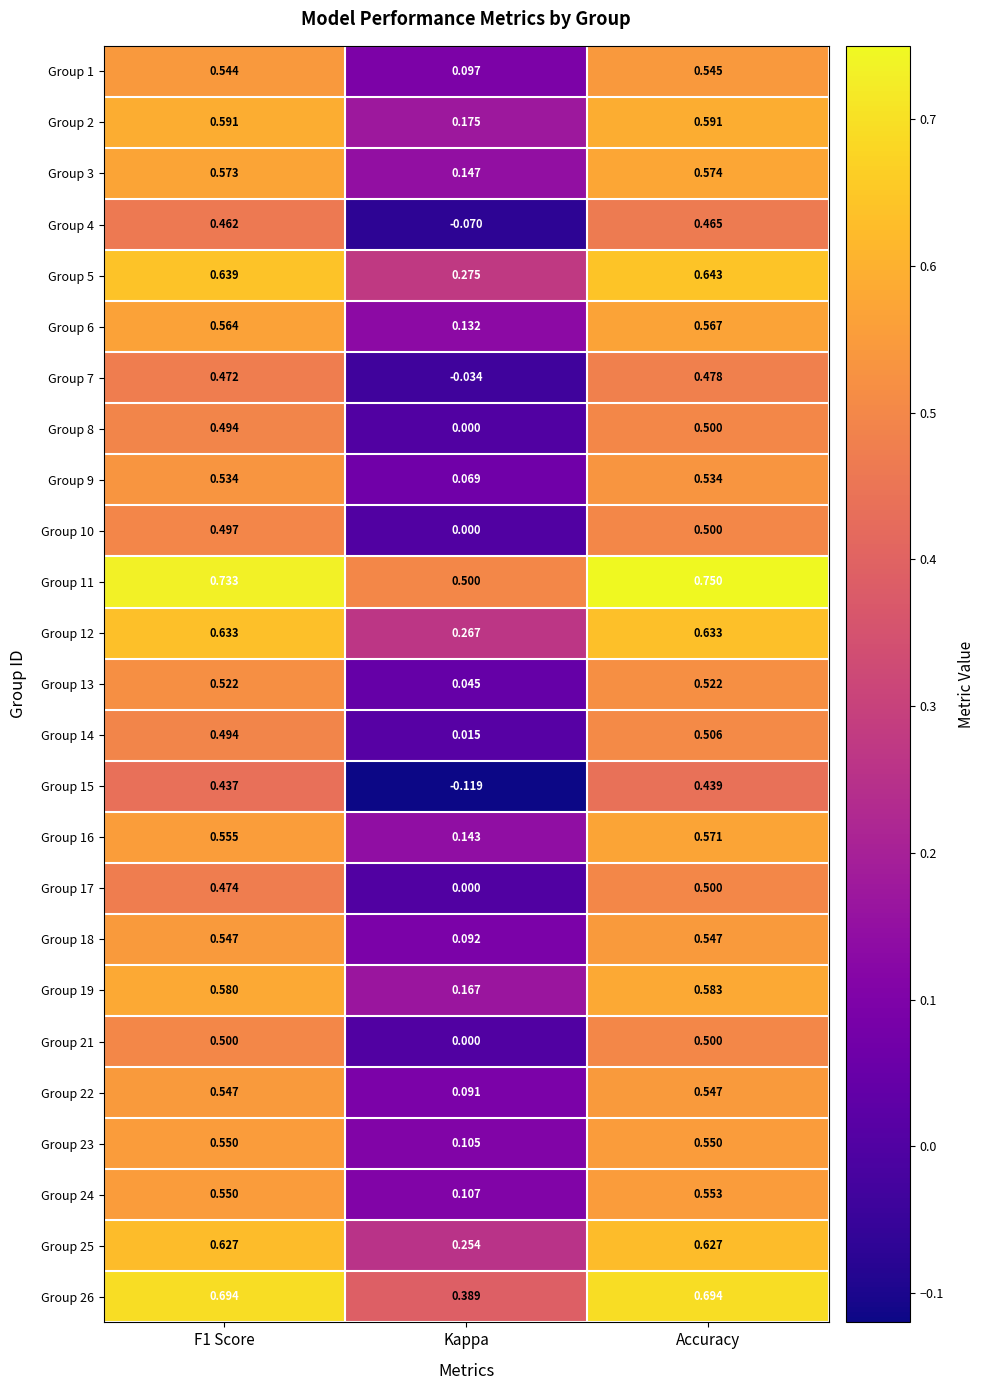

Where is Group 21 nearest to the value 0?

Kappa